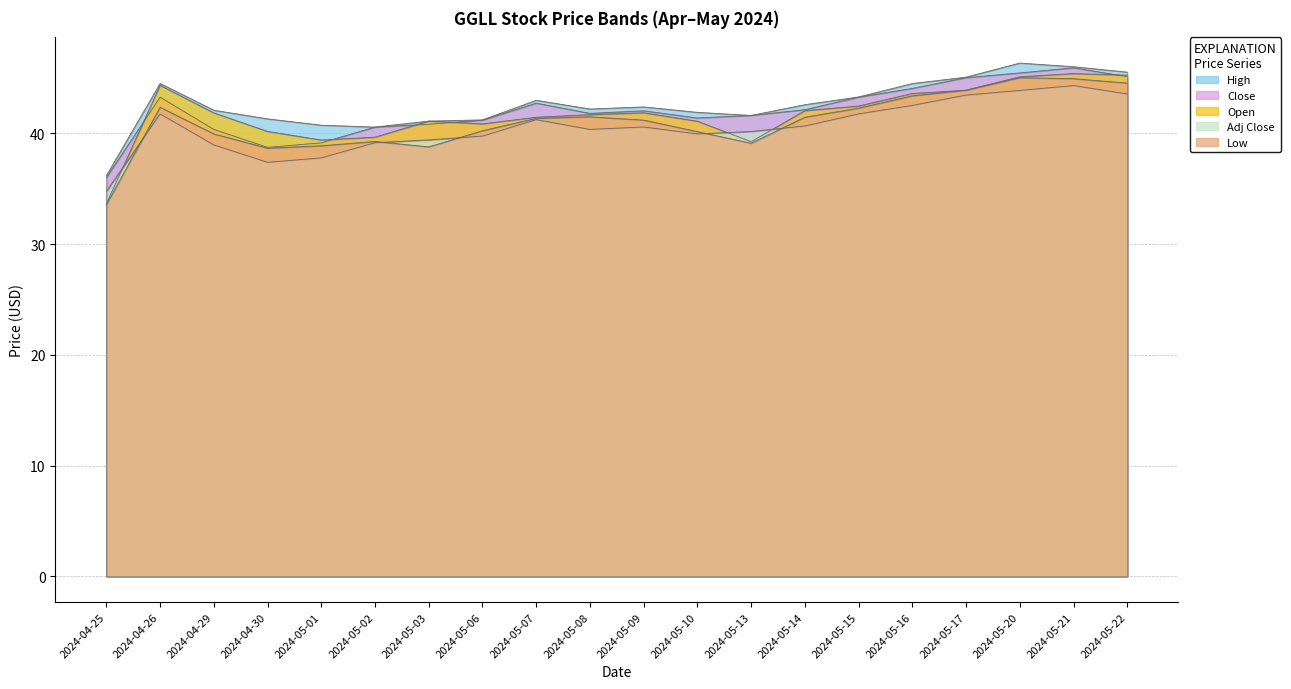

What are all the series names shown in the legend?

Open, High, Low, Close, Adj Close